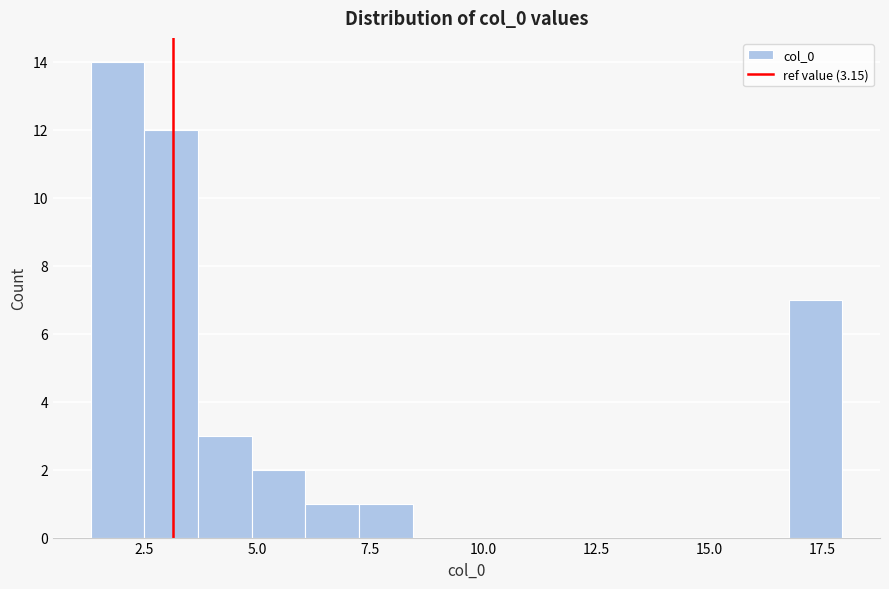

Around what value on the x-axis is the tallest bar? Give the approximate position of its centre, as read against the axis.

2.0